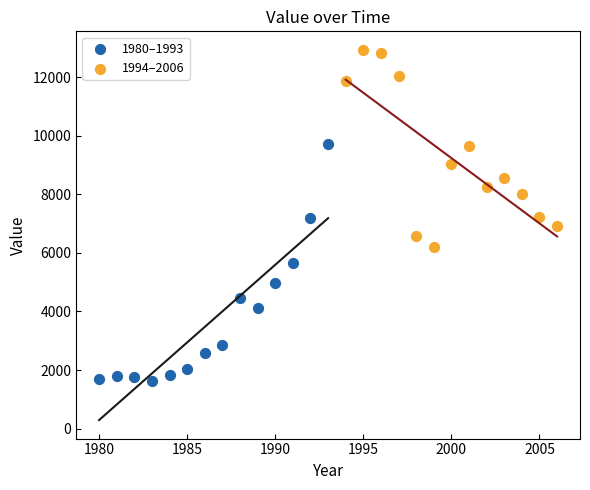

Which series reaches the minimum Y coordinate?

1980–1993